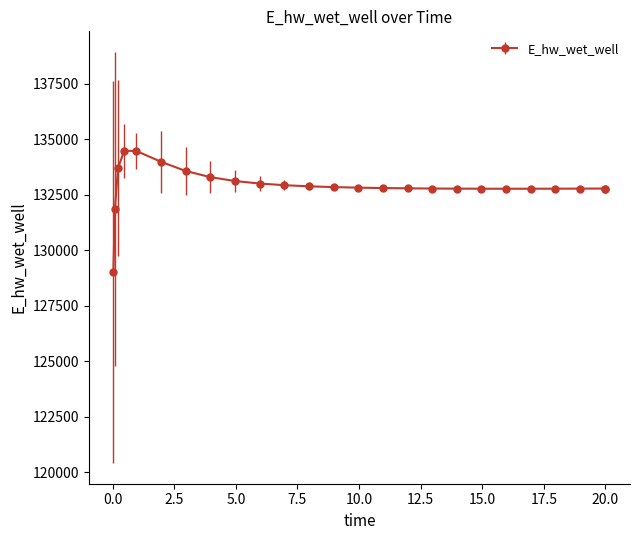

What is the smallest value displayed?

129015.6